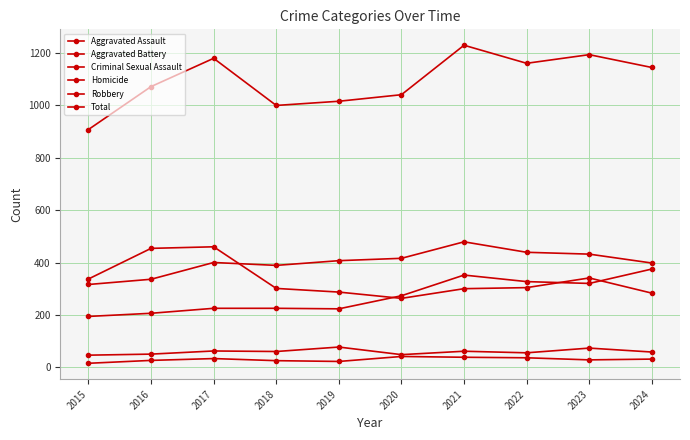

How many lines are shown in the chart?

6